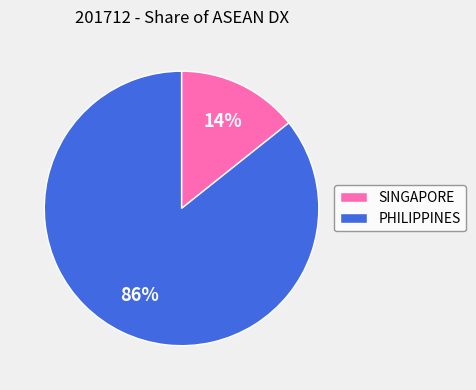

What is the majority slice?

PHILIPPINES